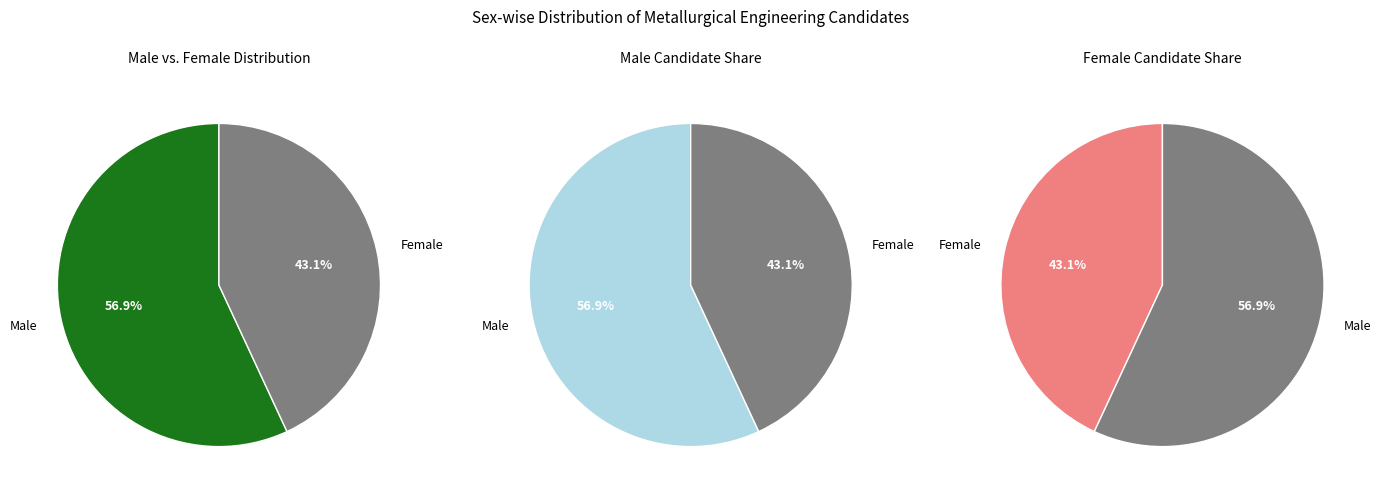

To the nearest percent, what is the average slice percentage?

50%